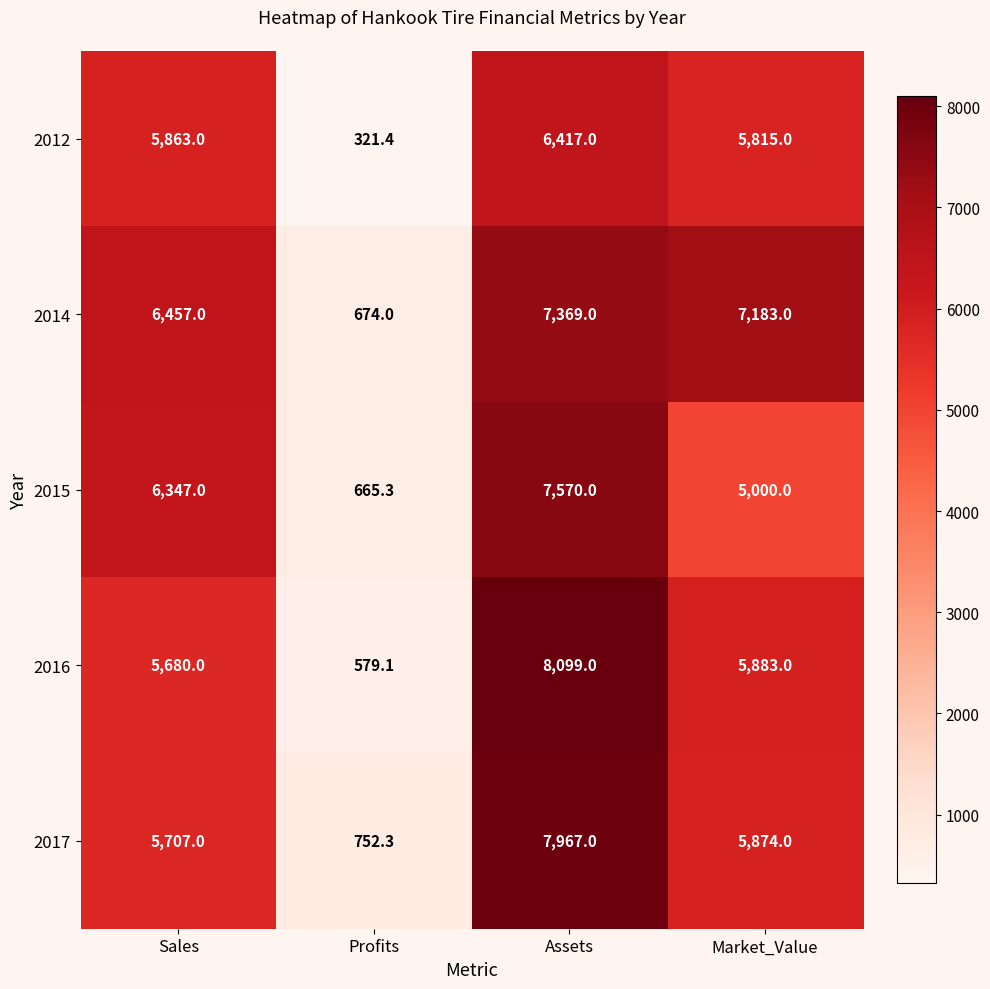

The value of 2012 at Market_Value is 5815.0. True or false?

True